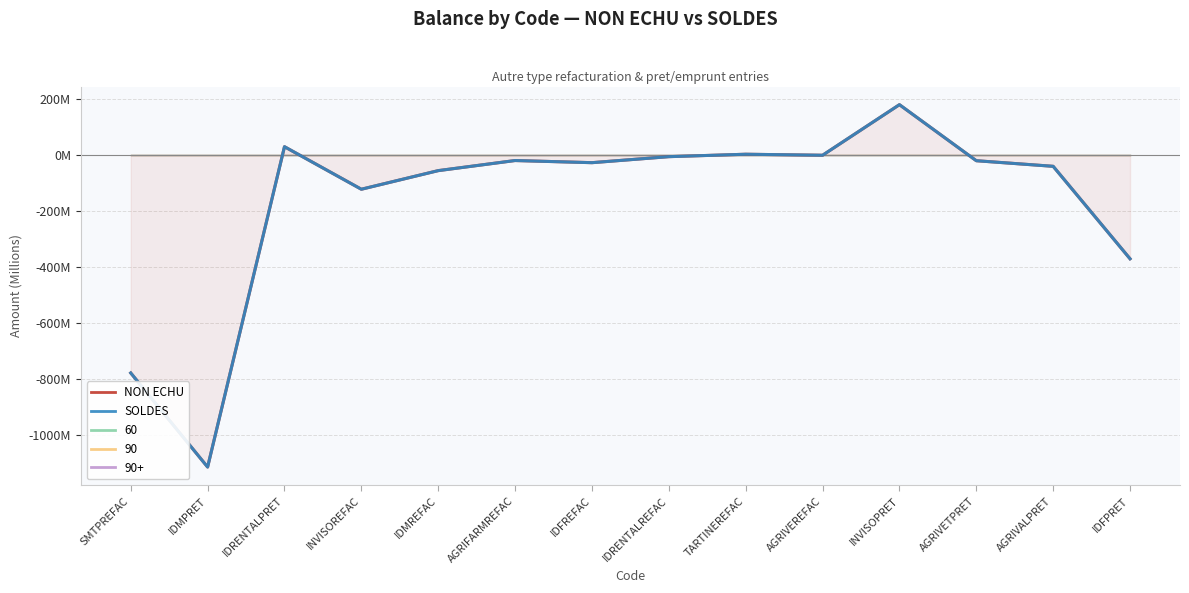

How many interior local peaks does the SOLDES series have?

4